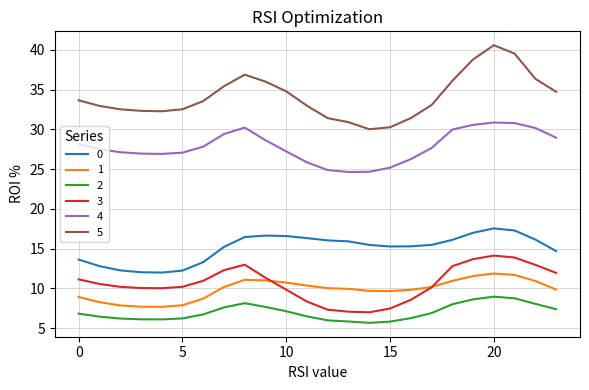

What is the highest value of the 0 series?

17.6